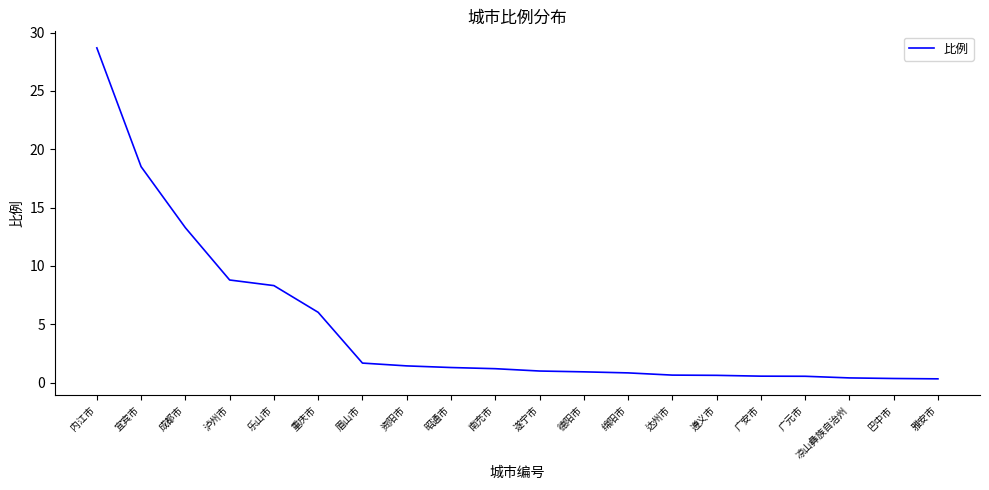

What is the difference between the maximum and minimum values?

28.4